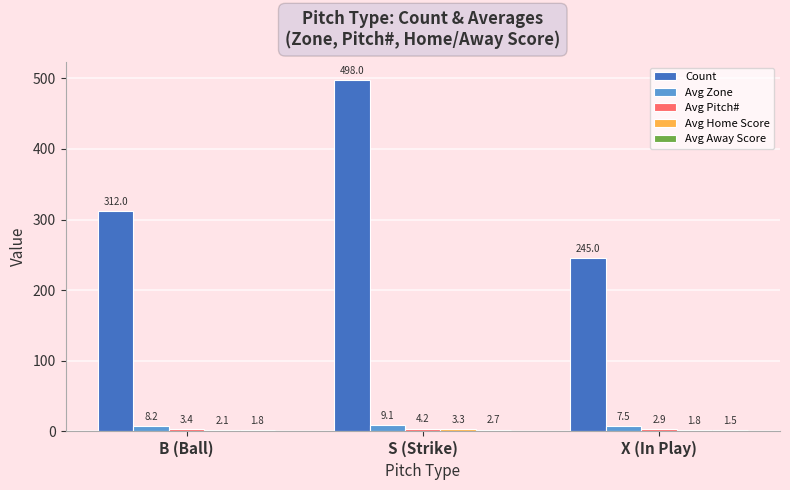

The Count series shows 148.8 at X (In Play). True or false?

False